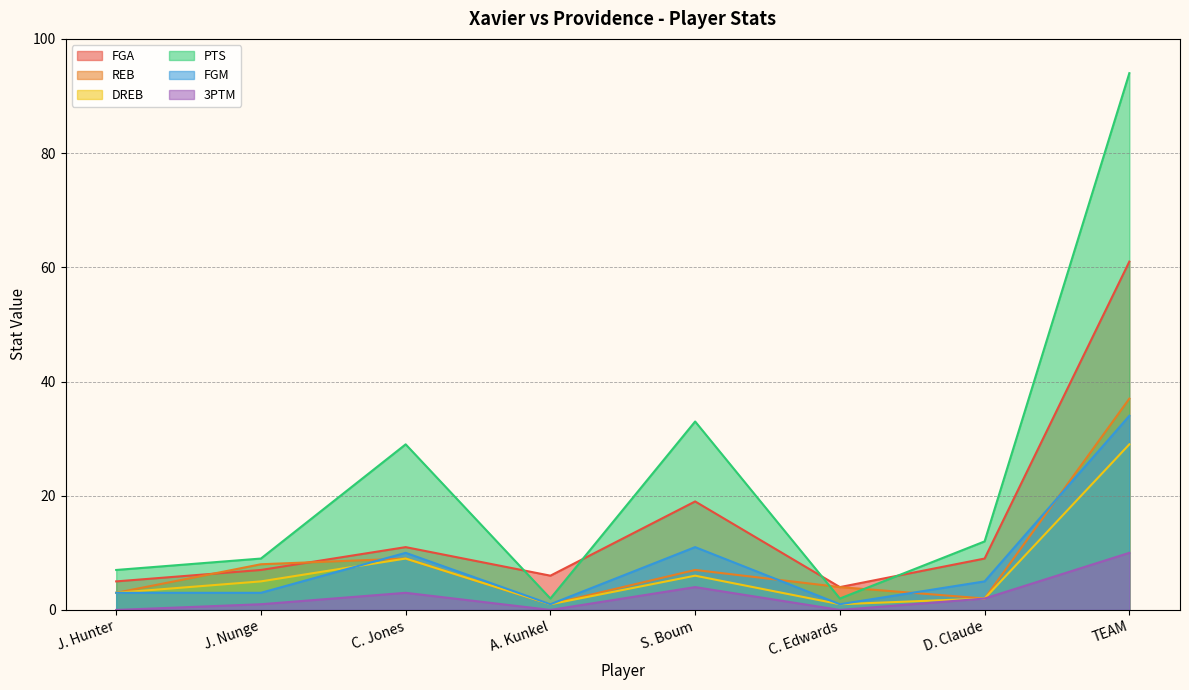

At which category does 3PTM reach its first local peak?

C. Jones